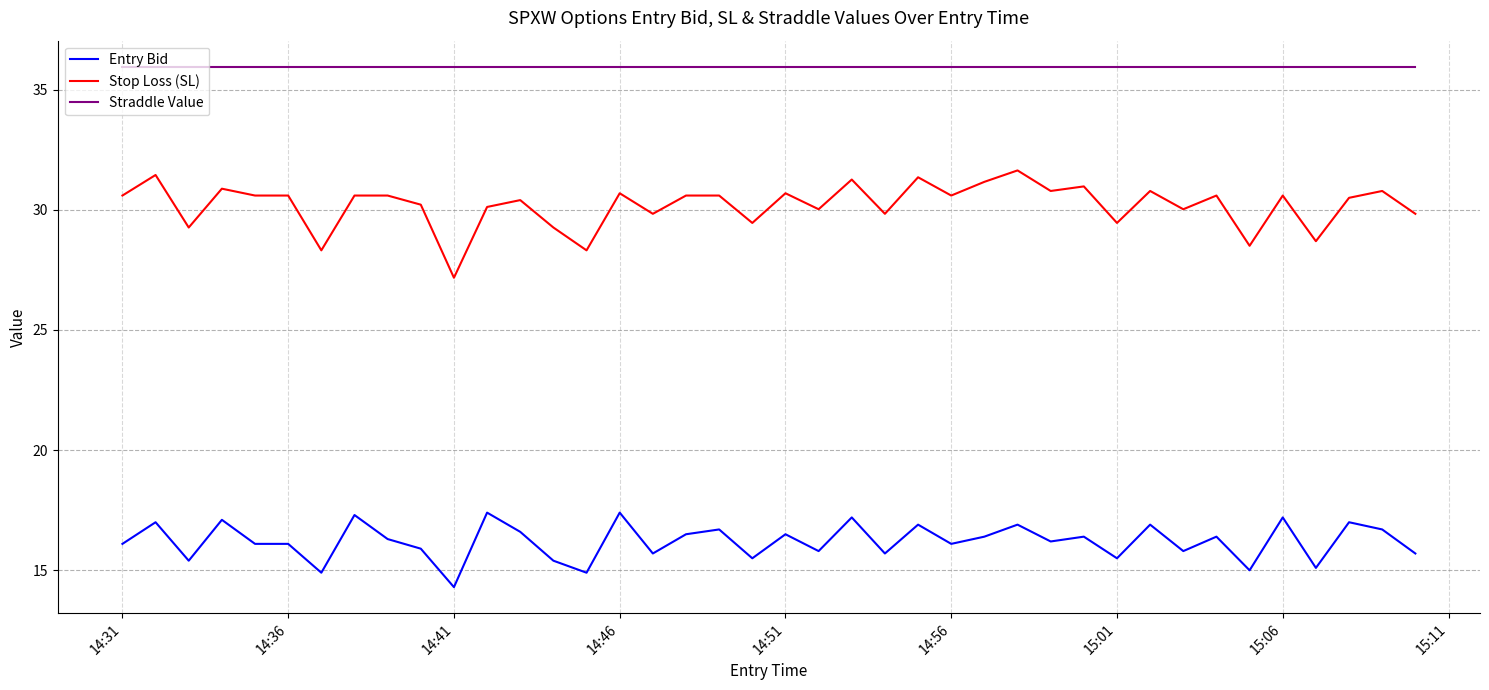

Rank the series by their average value, from lowest to highest.

Entry Bid, Stop Loss (SL), Straddle Value